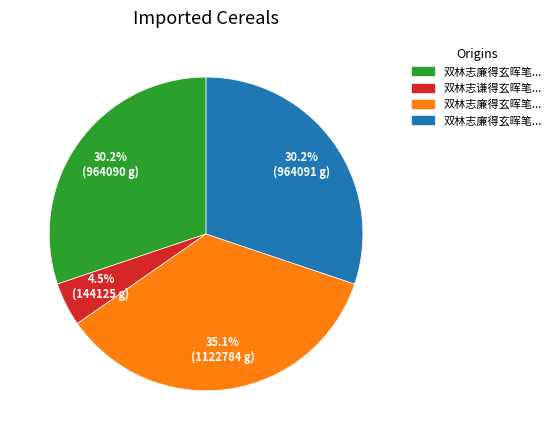

Is there any slice that represents more than half of the pie?

No